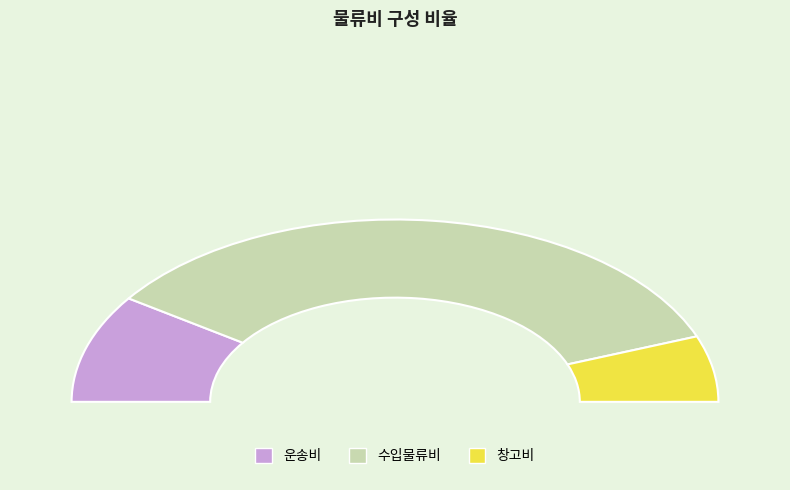

Count the number of slices in the pie.

3